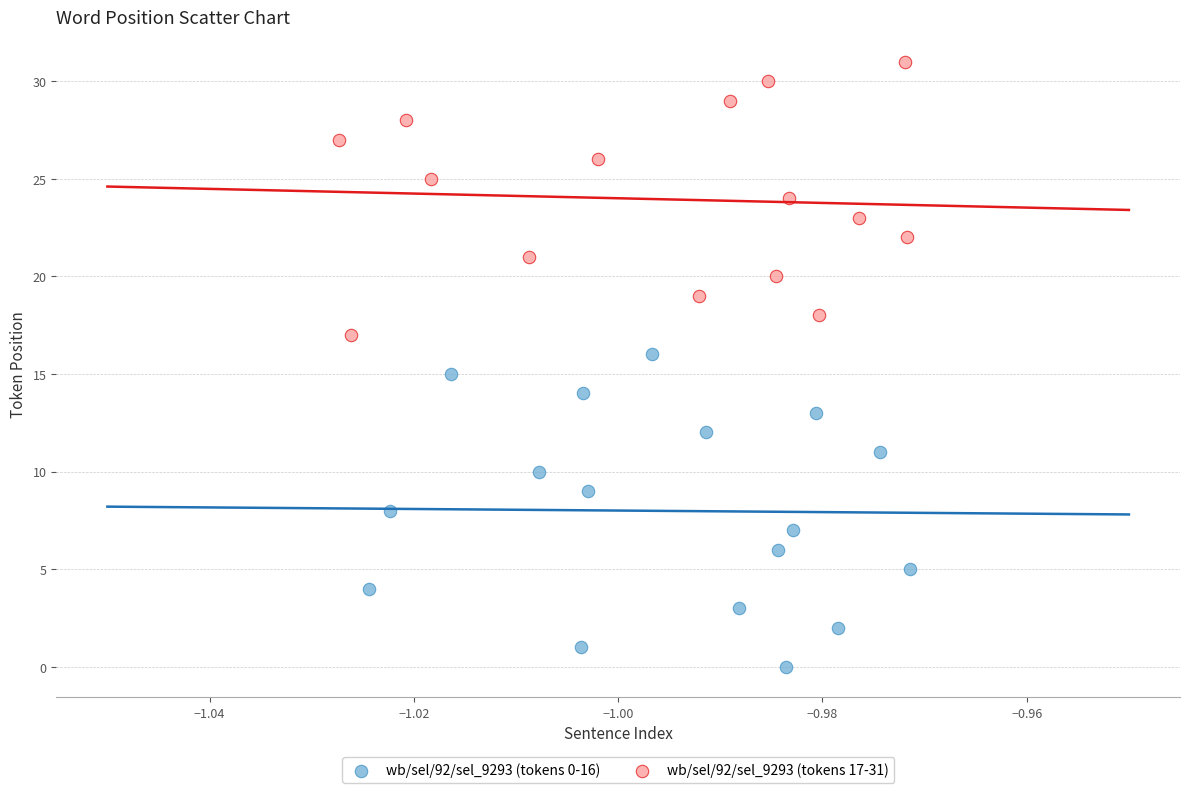

Which series contains the highest Y value?

wb/sel/92/sel_9293 (tokens 17-31)